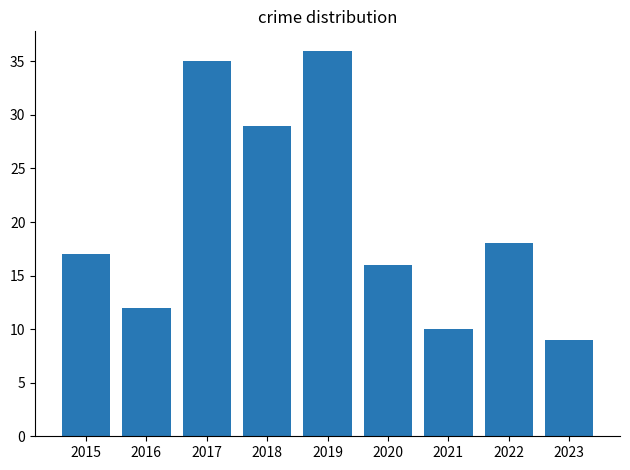

The value at 2017 is 10. True or false?

False